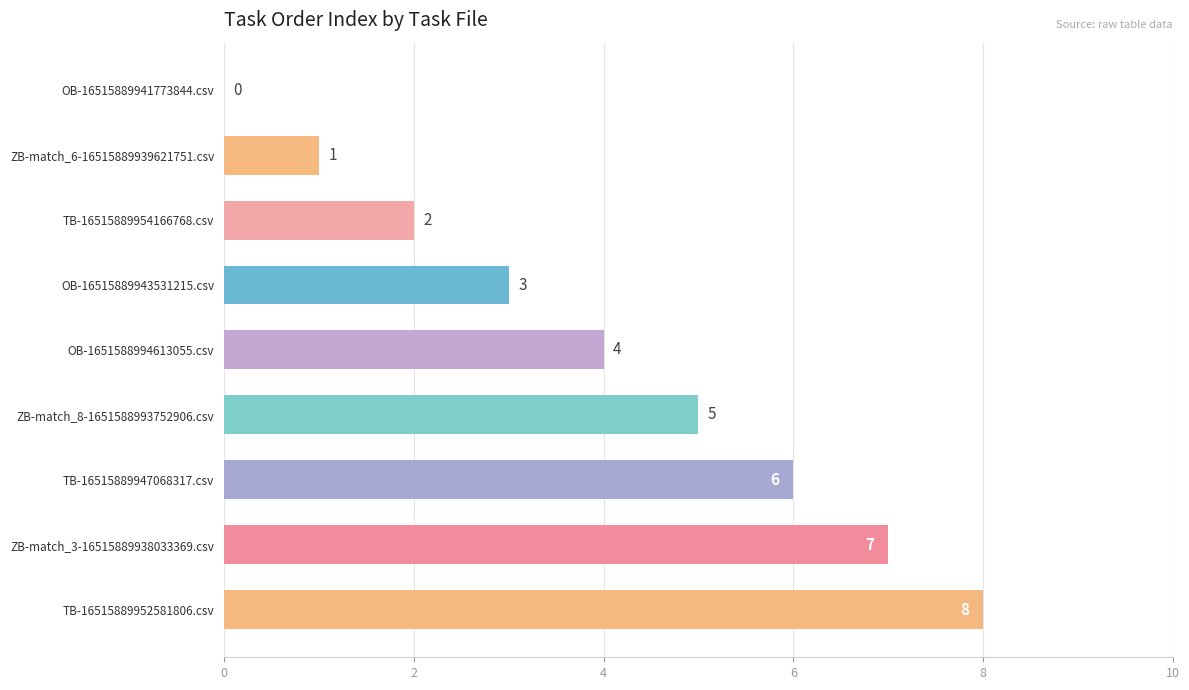

The chart shows a value of 14 at TB-16515889952581806.csv. True or false?

False